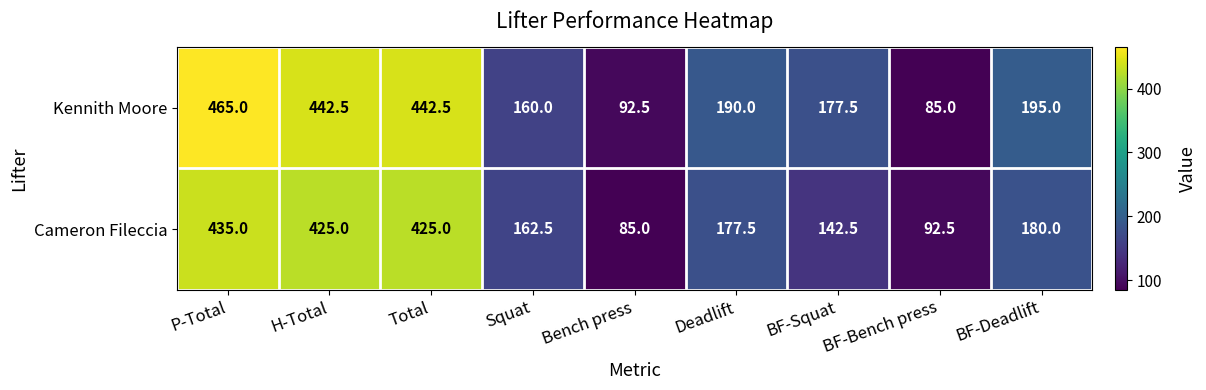

Is it true that Cameron Fileccia equals 76.2 at BF-Squat?

False